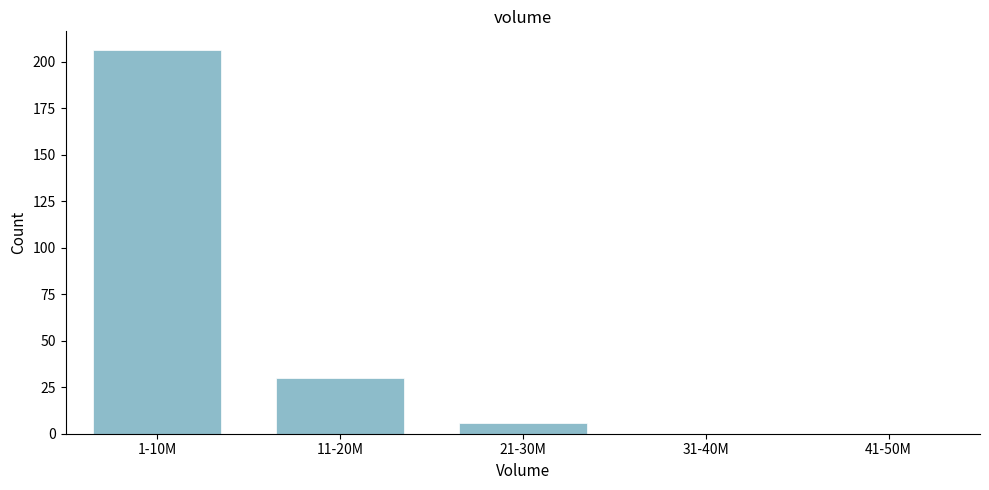

Reading right to left, what are all the values shown in this chart?

41-50M=0	31-40M=0	21-30M=6	11-20M=30	1-10M=206